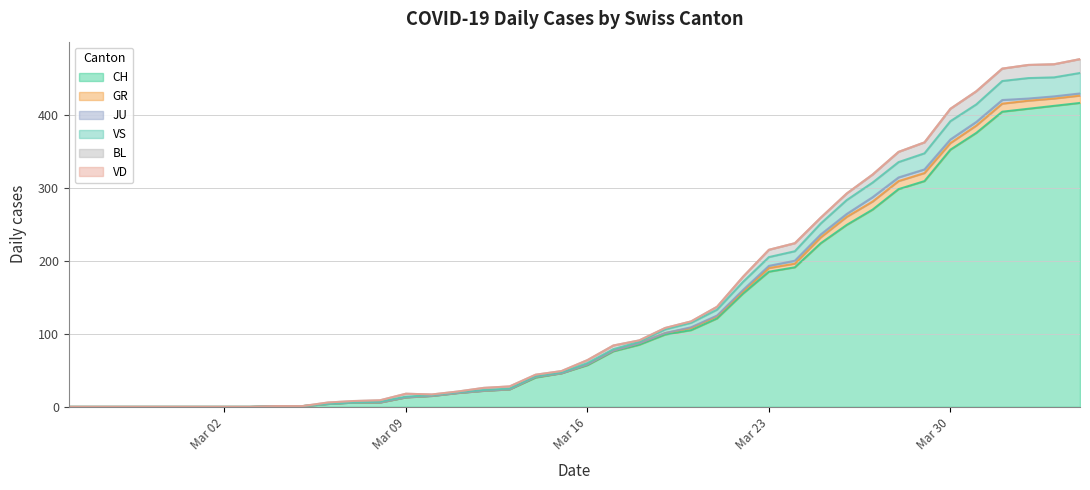

Reading left to right, extract all data points from this chart.

CH: 0	0	0	0	0	0	0	0	1	1	4	6	6	13	15	19	22	24	40	46	57	76	85	99	105	121	155	185	191	224	249	270	298	309	352	375	404	408	412	416
GR: 0	0	0	0	0	0	0	0	0	0	0	0	0	0	0	0	0	0	1	0	1	1	2	2	3	3	3	5	5	8	11	11	11	11	9	10	11	11	10	10
JU: 0	0	0	0	0	0	0	0	0	0	0	0	0	0	0	0	0	0	0	0	0	0	0	0	1	1	2	3	4	4	4	6	5	5	5	5	5	3	3	3
VS: 0	0	0	0	0	0	0	0	0	0	0	0	1	1	1	1	1	1	1	1	2	2	2	5	6	8	11	12	13	15	19	20	21	22	25	24	26	28	26	28
BL: 0	0	0	0	0	0	0	0	0	0	2	2	2	4	1	1	3	3	2	2	4	5	2	2	2	4	7	10	11	8	9	11	14	15	17	18	17	18	18	19
VD: 0	0	0	0	0	0	0	0	0	0	0	0	0	0	0	0	0	0	0	0	0	0	0	0	0	0	0	0	0	0	0	0	0	0	0	0	0	0	0	0